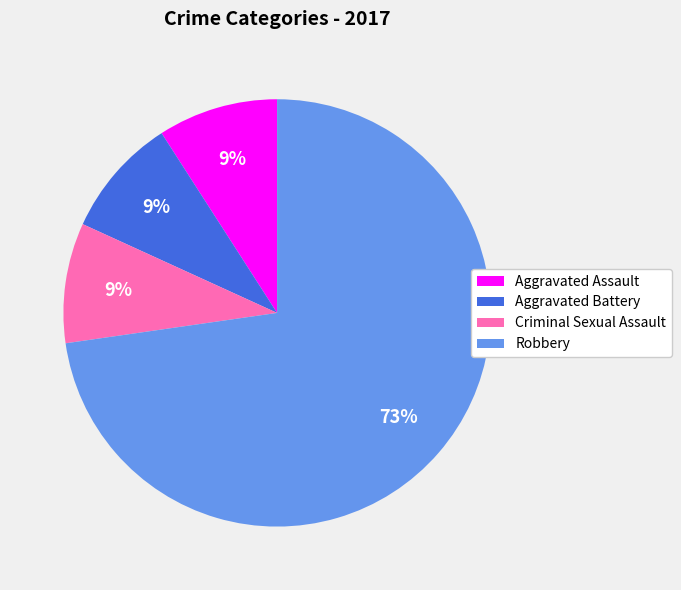

To the nearest percent, what is the average slice percentage?

25%